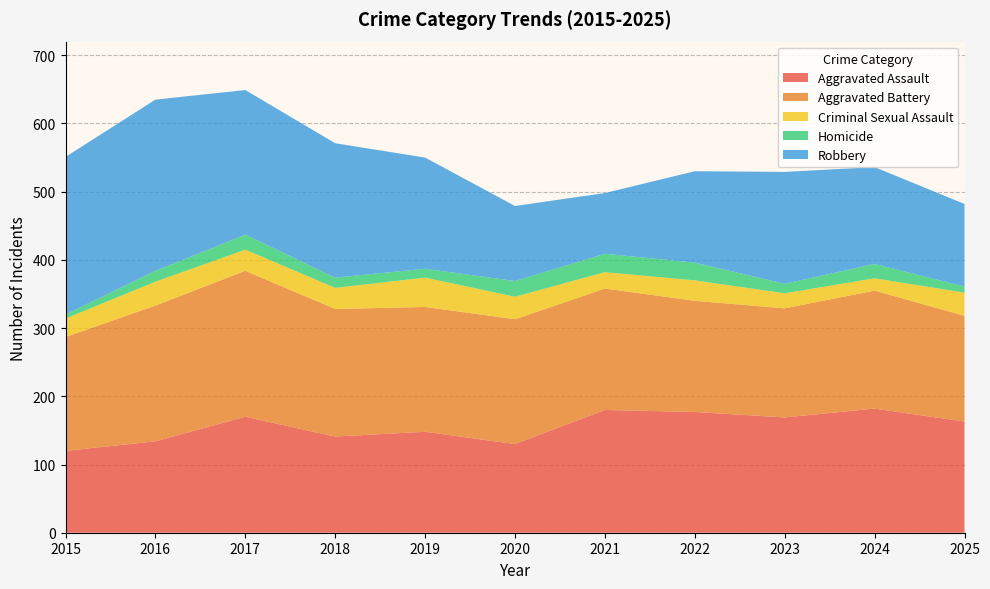

Reading left to right, transcribe all the data shown in this chart.

Aggravated Assault: 120	134	170	141	148	130	180	177	169	182	163
Aggravated Battery: 167	199	214	187	183	183	178	163	160	173	155
Criminal Sexual Assault: 27	35	31	31	43	33	24	30	22	18	34
Homicide: 6	16	22	15	13	23	27	26	14	21	9
Robbery: 231	251	212	197	163	110	89	134	164	142	121